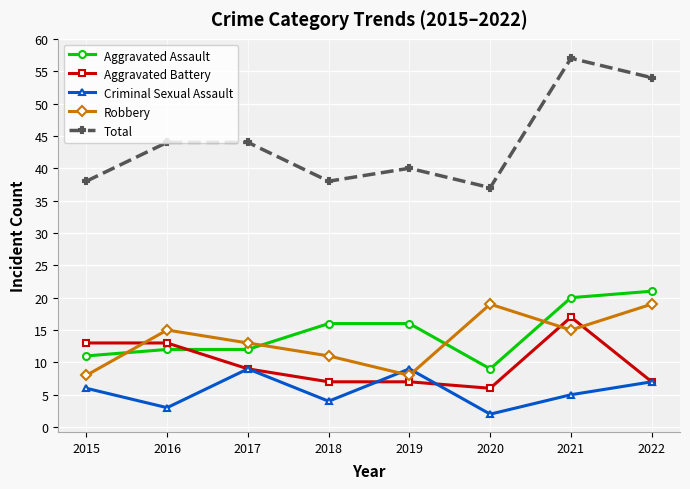

Does the chart have visible grid lines?

Yes